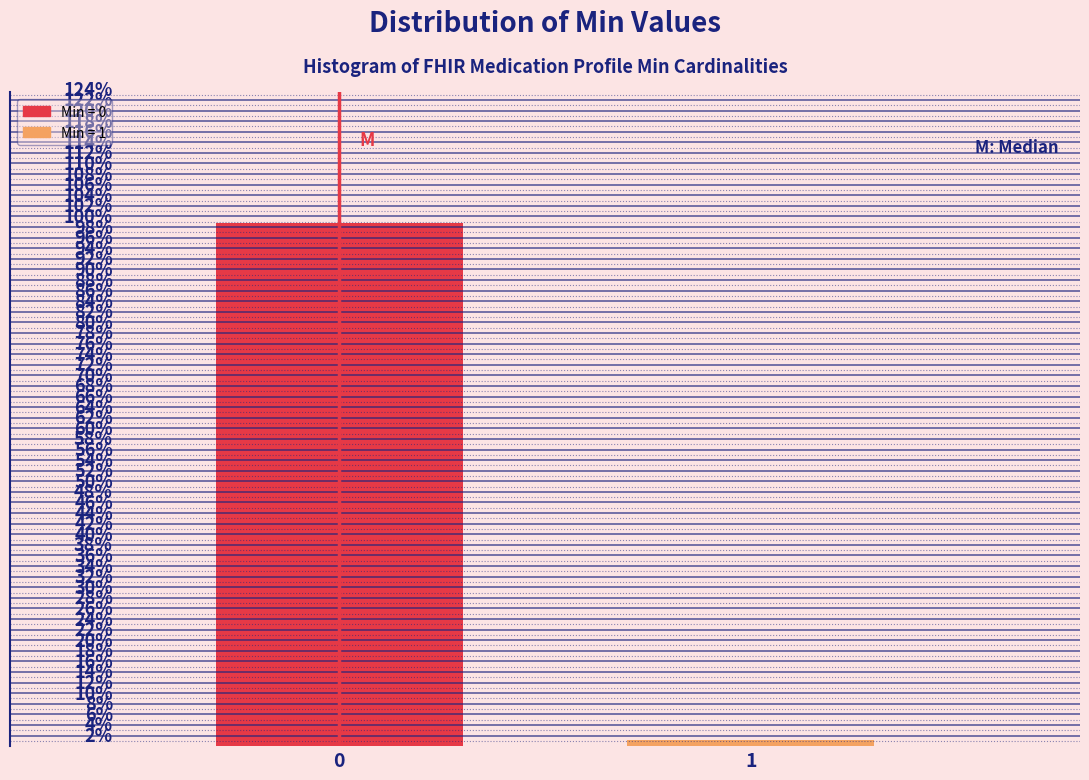

Are the bars horizontal?

No